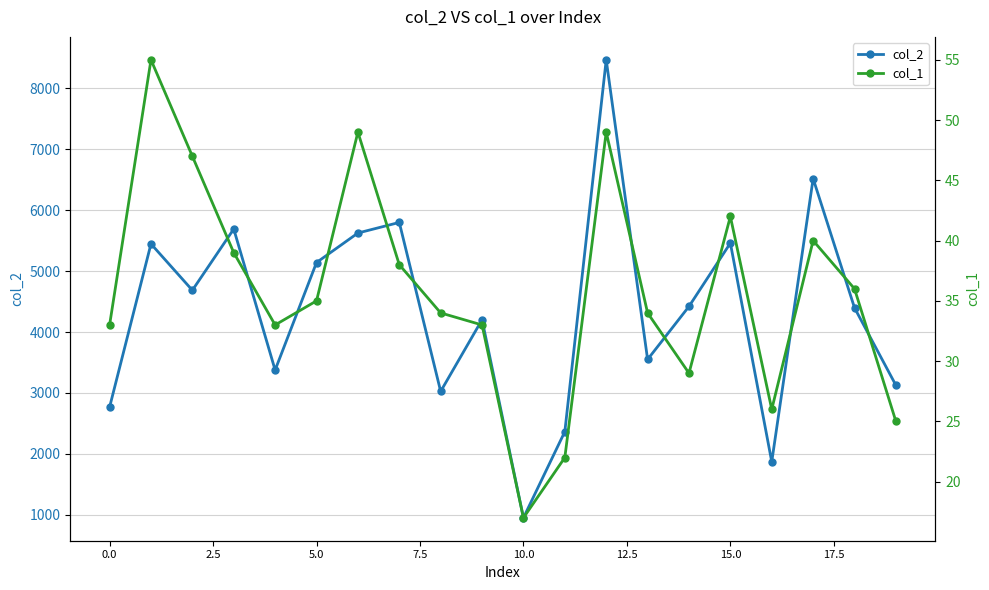

The value of col_2 at 12 is 12462. True or false?

False